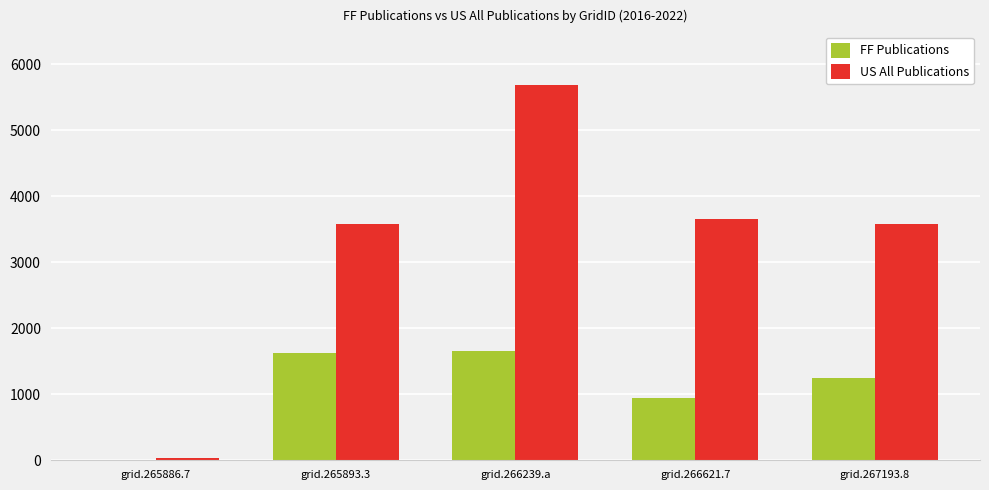

What is the highest value of the FF Publications series?

1651